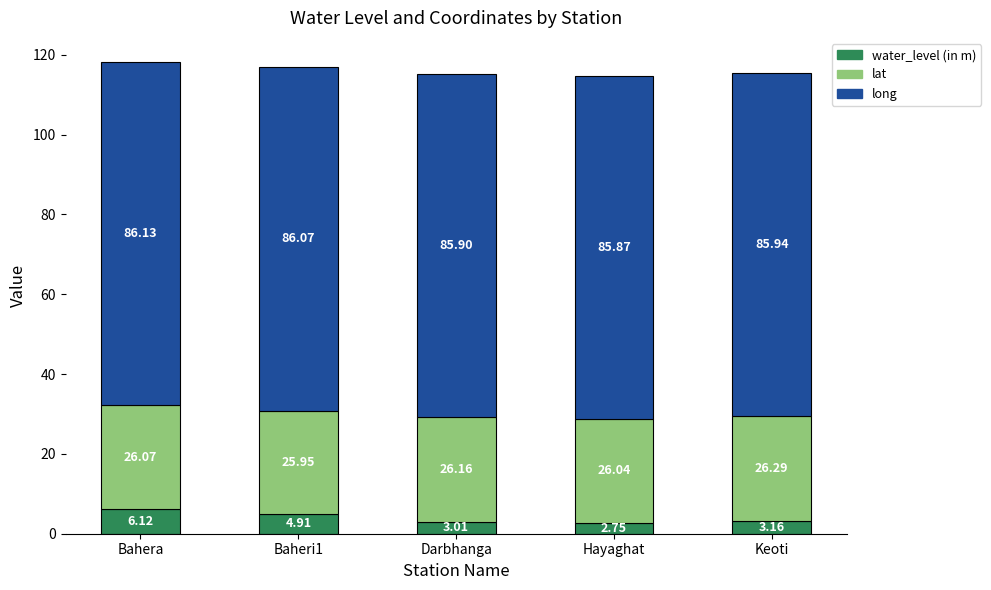

What are all the series names shown in the legend?

water_level (in m), lat, long